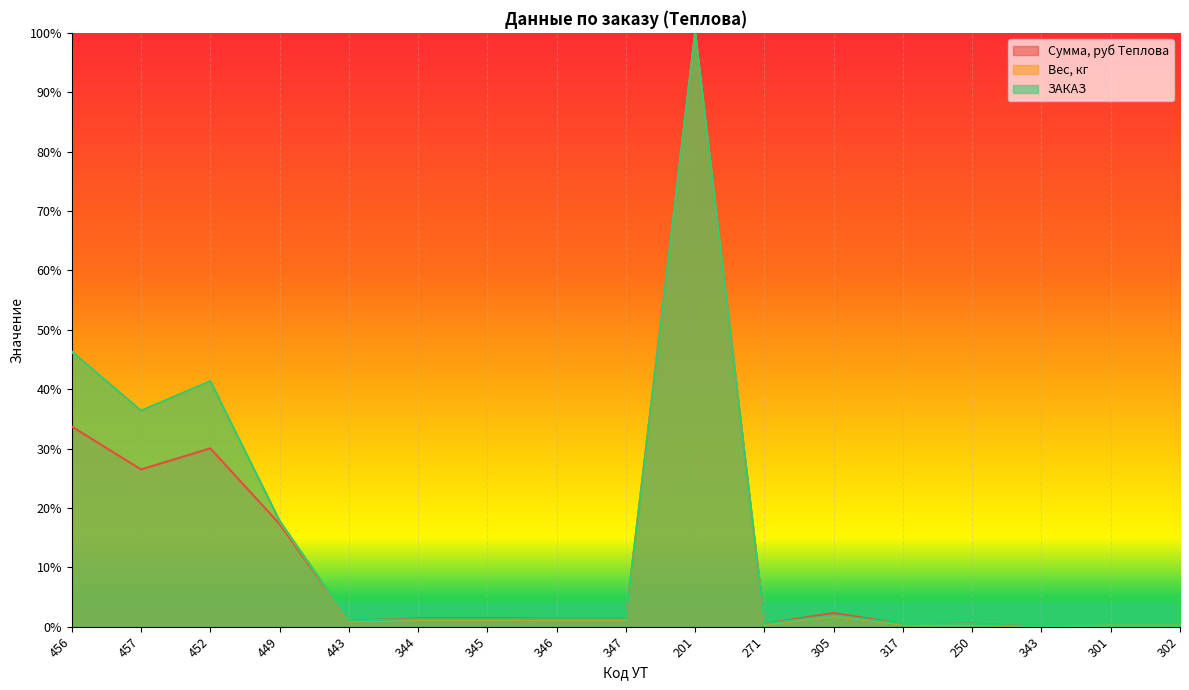

How many interior local peaks does the Сумма, руб Теплова series have?

5